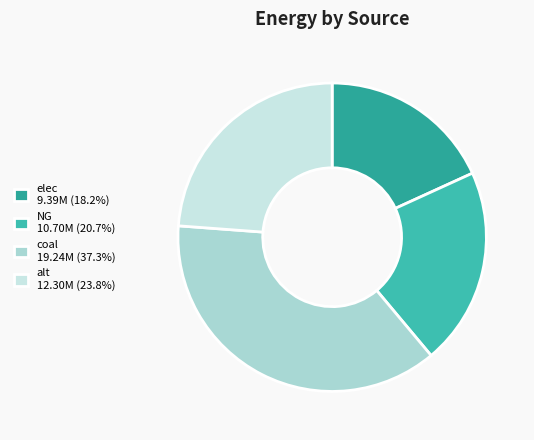

Does any single category account for the majority?

No